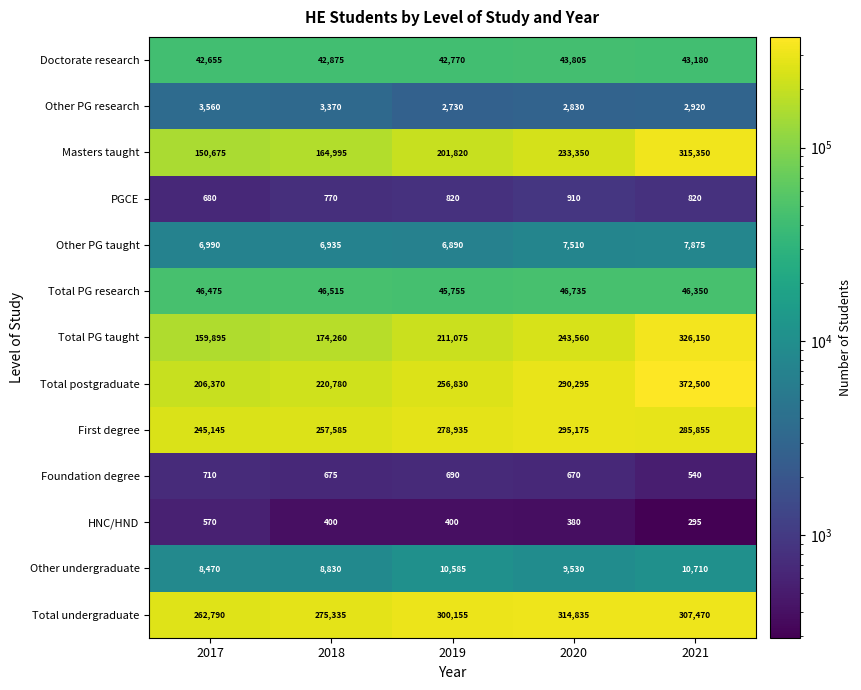

Where does the Foundation degree series first go above 675?

2017